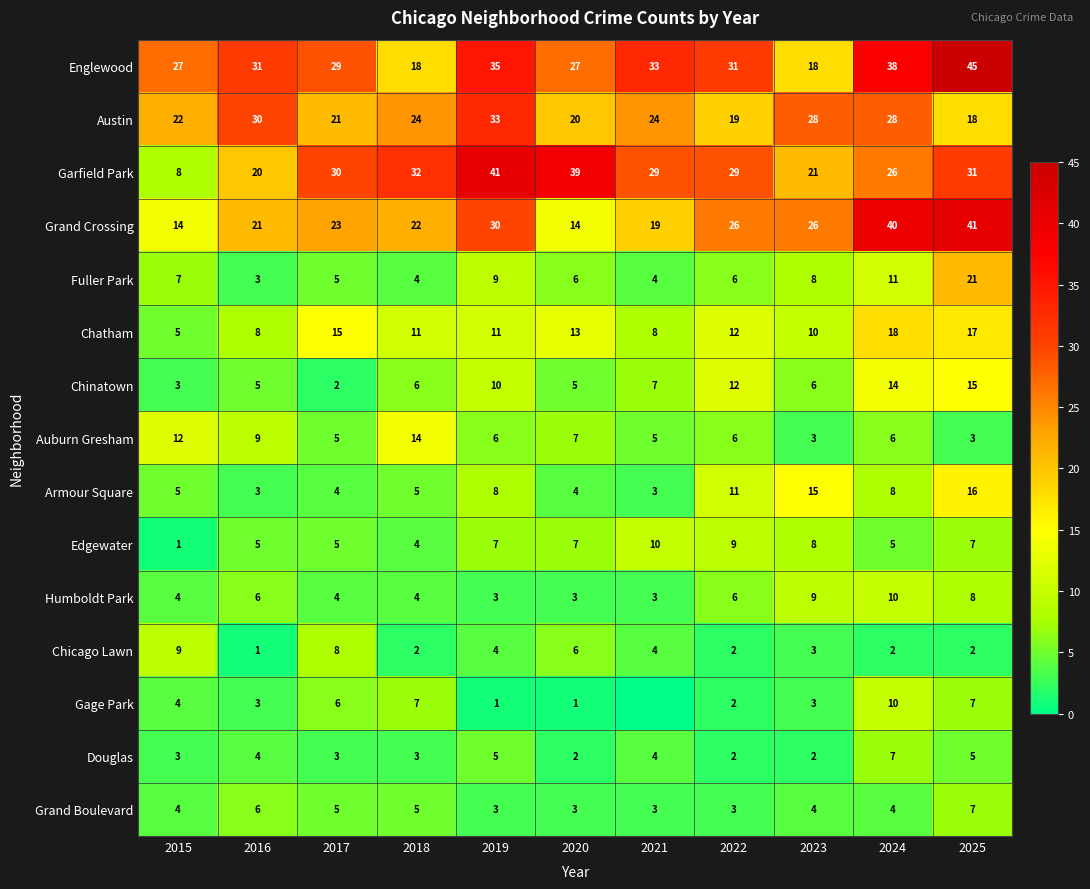

What is the lowest value of the Garfield Park series?

8